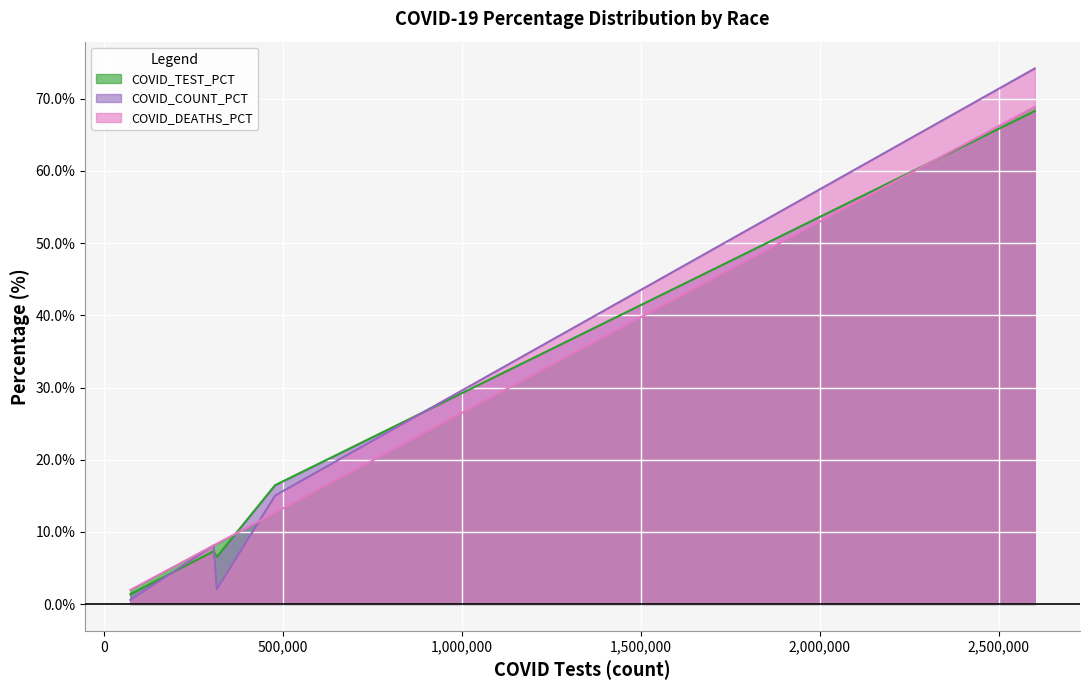

What is the average value of the COVID_TEST_PCT series?

20.0